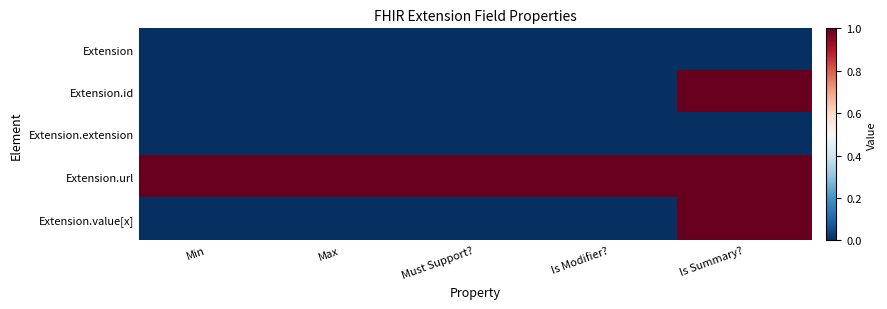

Between Must Support? and Min, which is larger?

Must Support?